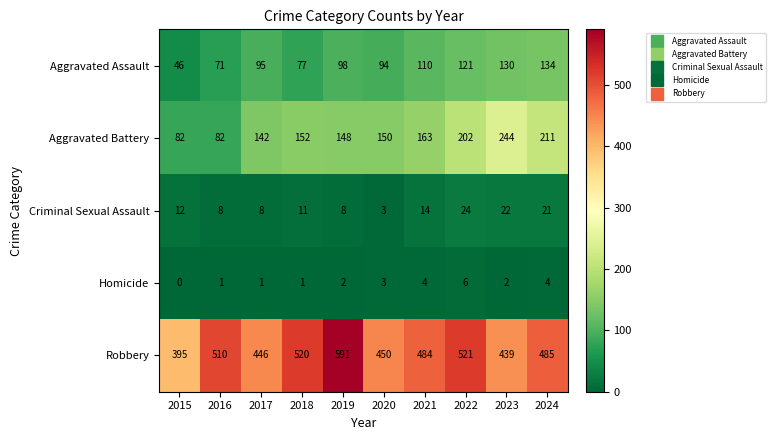

What is the highest value of the Homicide series?

6